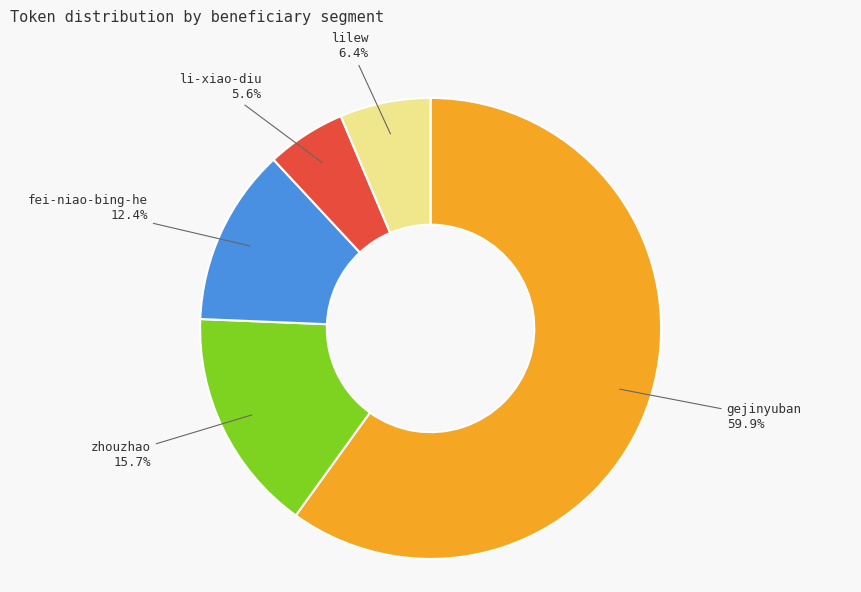

Does any single category account for the majority?

Yes